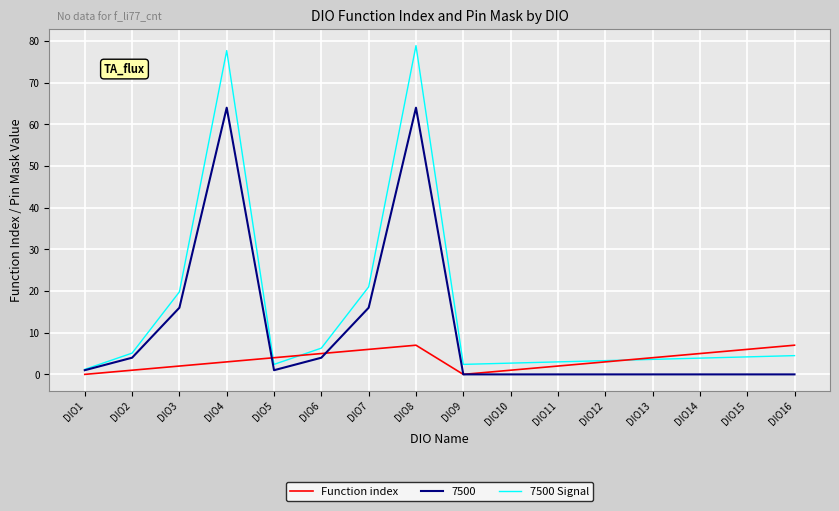

At which category does 7500 Signal reach its first local valley?

DIO5